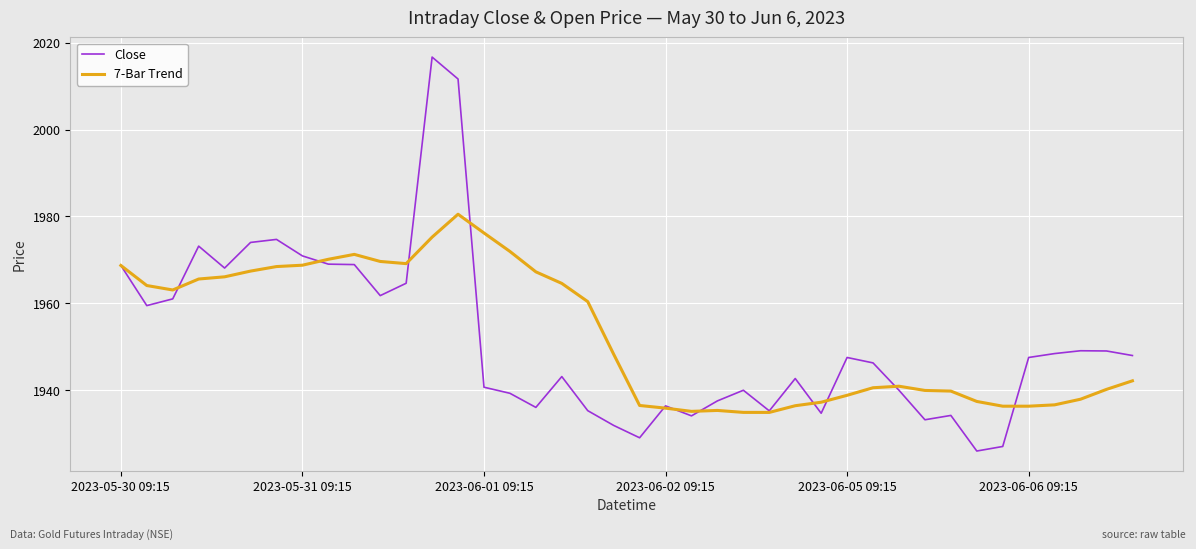

Rank the series by their maximum value, from lowest to highest.

7-Bar Trend, Close